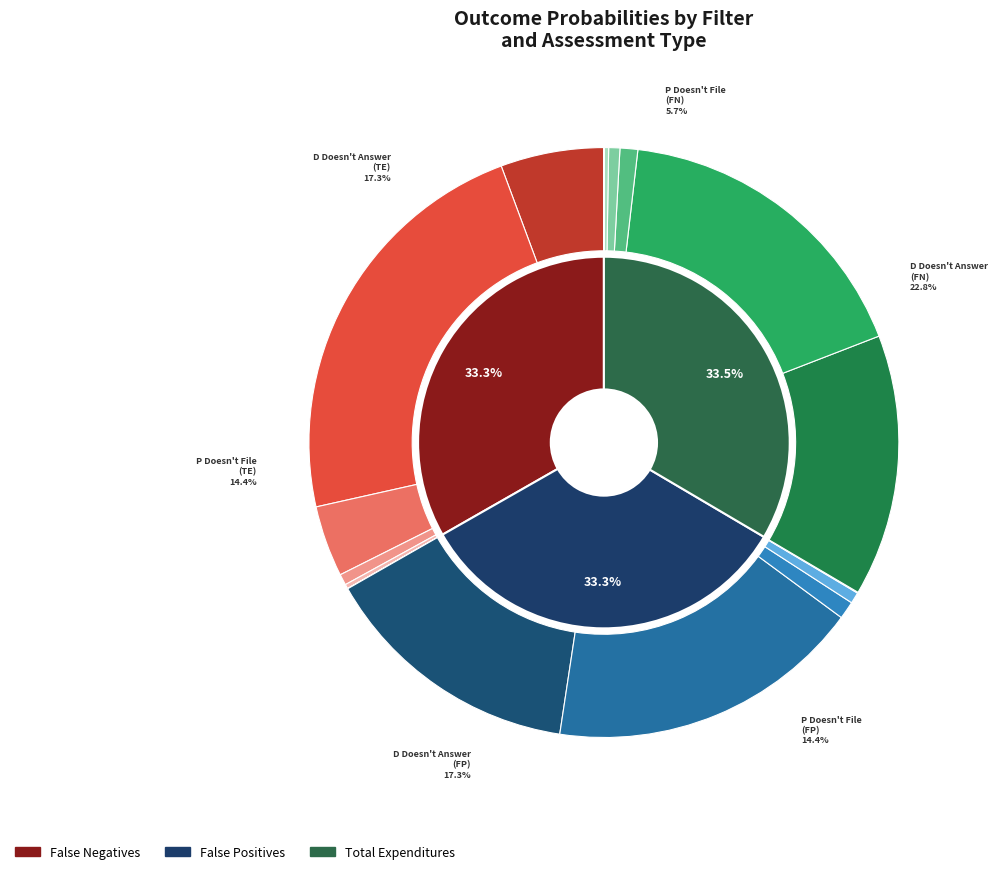

Which series changed the most between D Doesn't Answer and P Abandons?

False Negatives